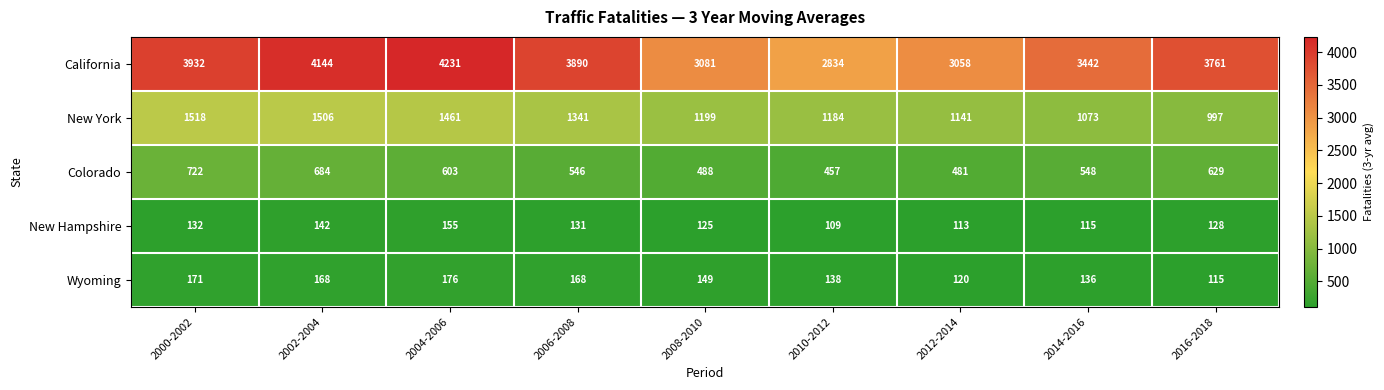

What is the sum of all California values?

32373